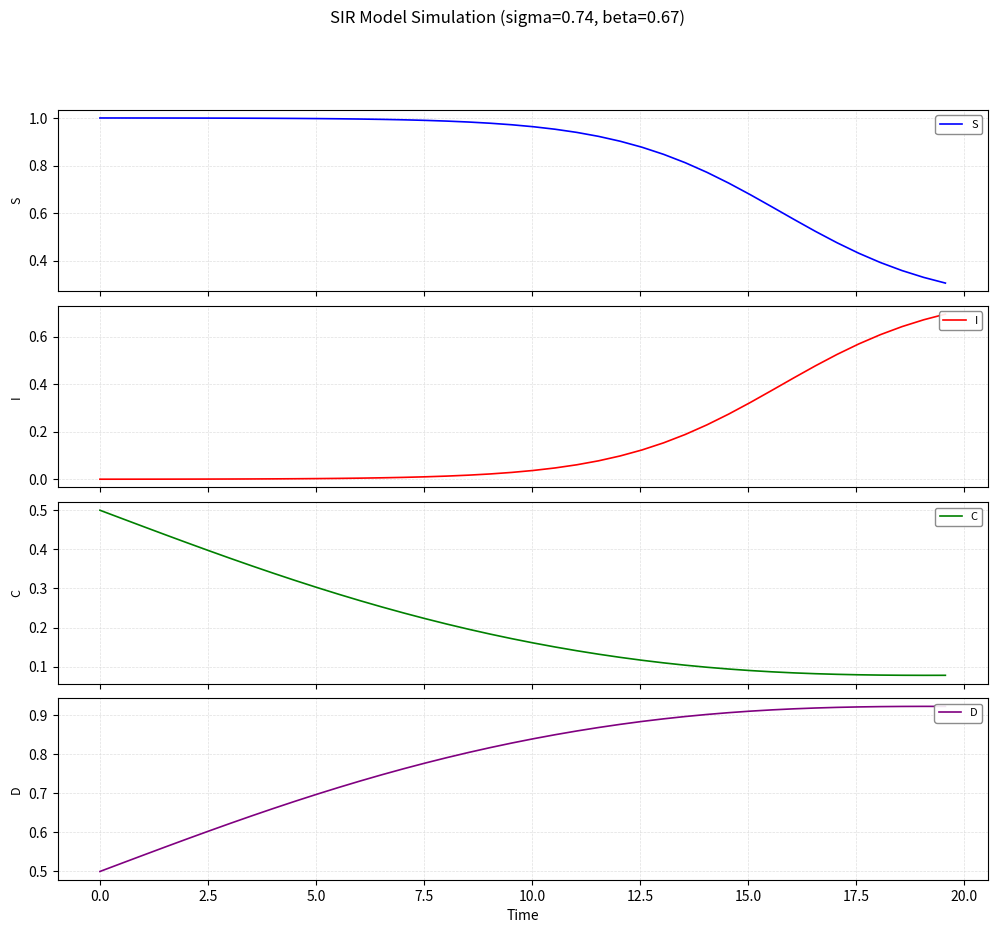

How many lines are shown in the chart?

4